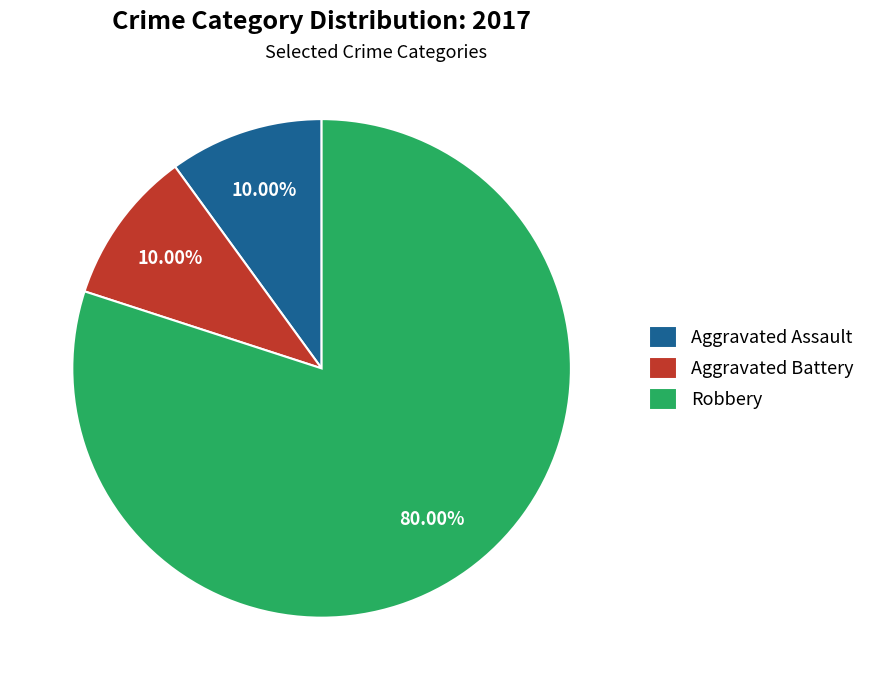

How much of the chart is everything except Aggravated Battery?

90.0%